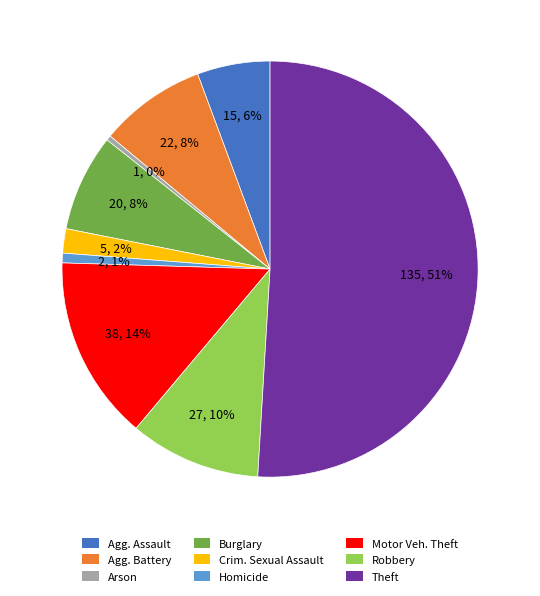

Is it true that Theft is 59% of the pie?

False